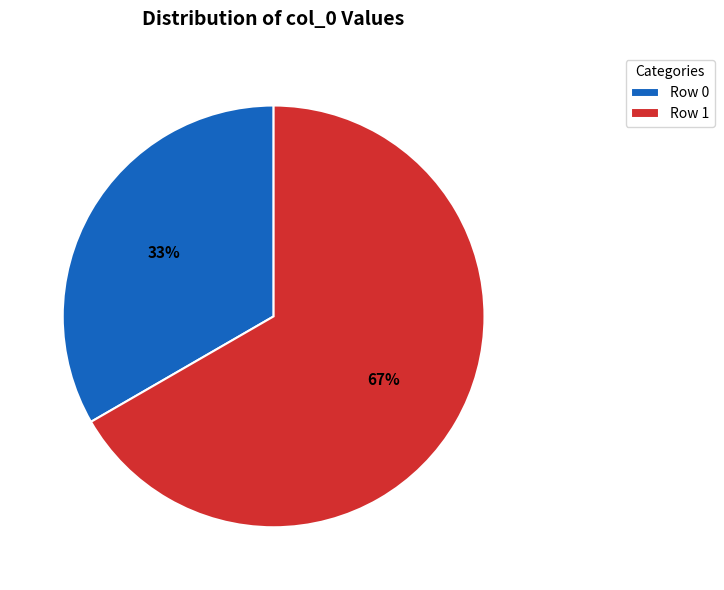

How many segments does this pie chart have?

2